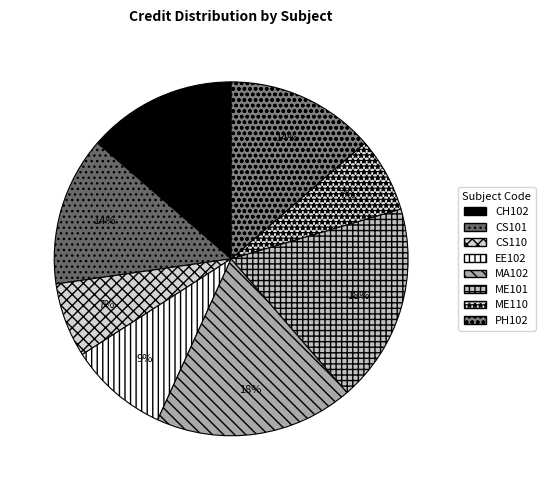

Rank the categories by value from lowest to highest.

CS110, ME110, EE102, CH102, CS101, PH102, MA102, ME101